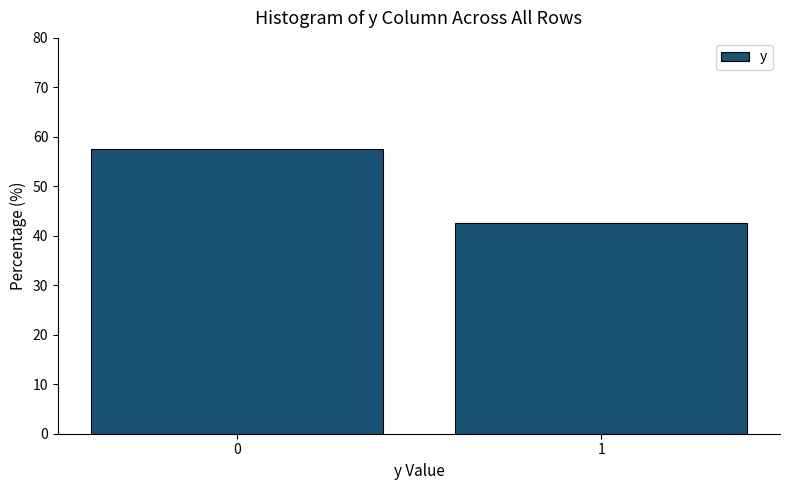

Reading left to right, what are all the values shown in this chart?

0=57.5	1=42.5